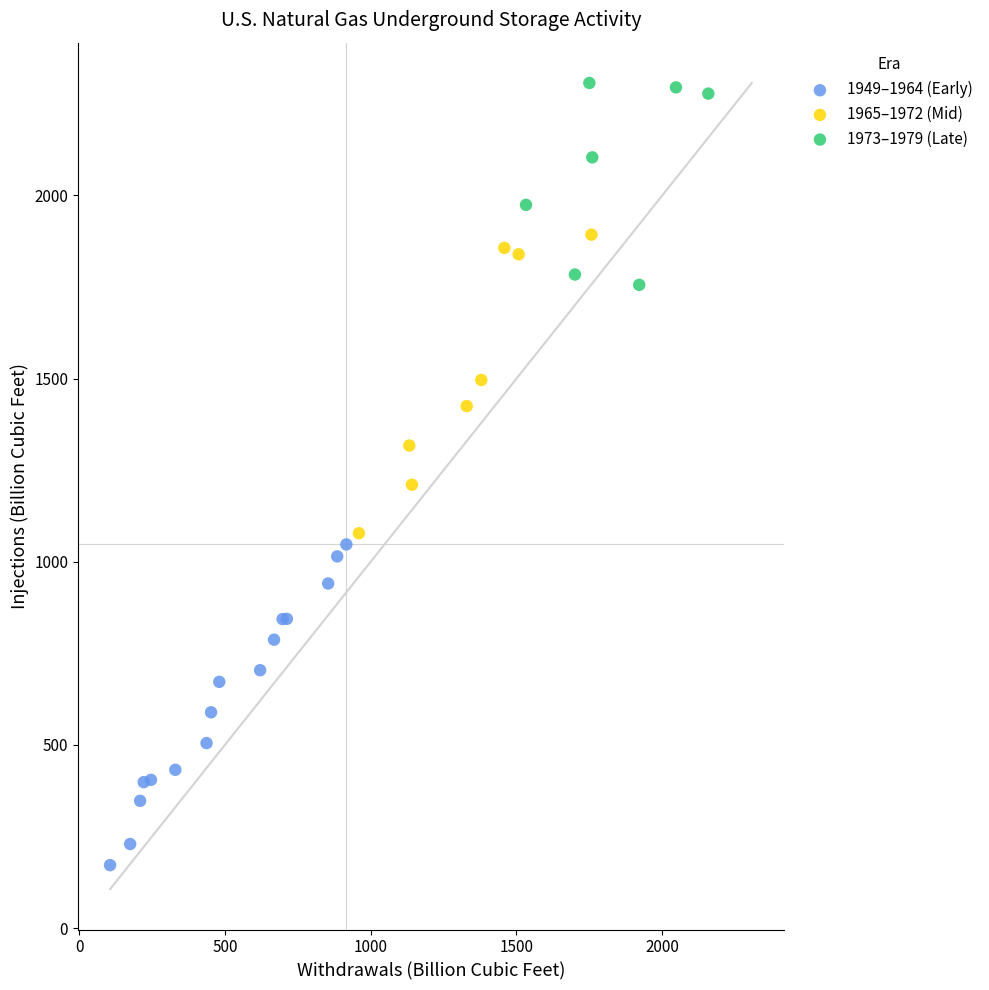

Which series contains the highest Y value?

1973–1979 (Late)